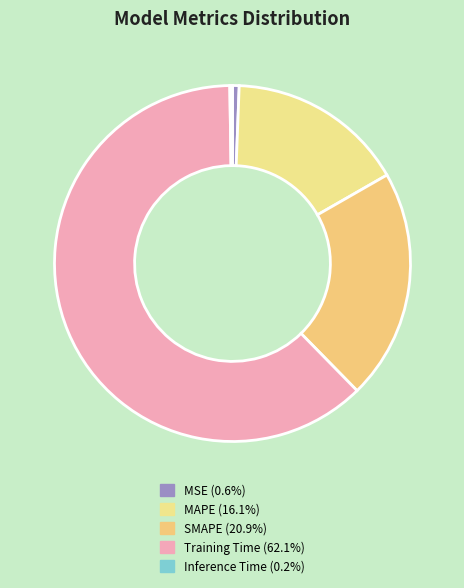

What percentage is the SMAPE slice, to the nearest percent?

21%